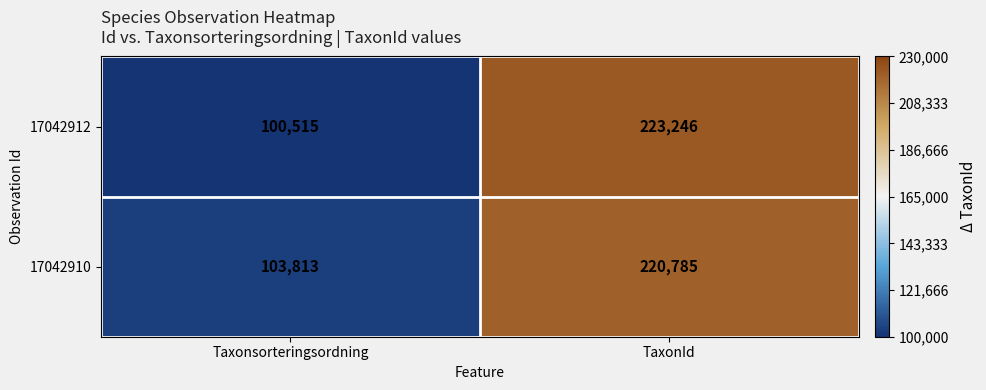

Reading right to left, what are all the values shown in this chart?

17042912: 223246	100515
17042910: 220785	103813